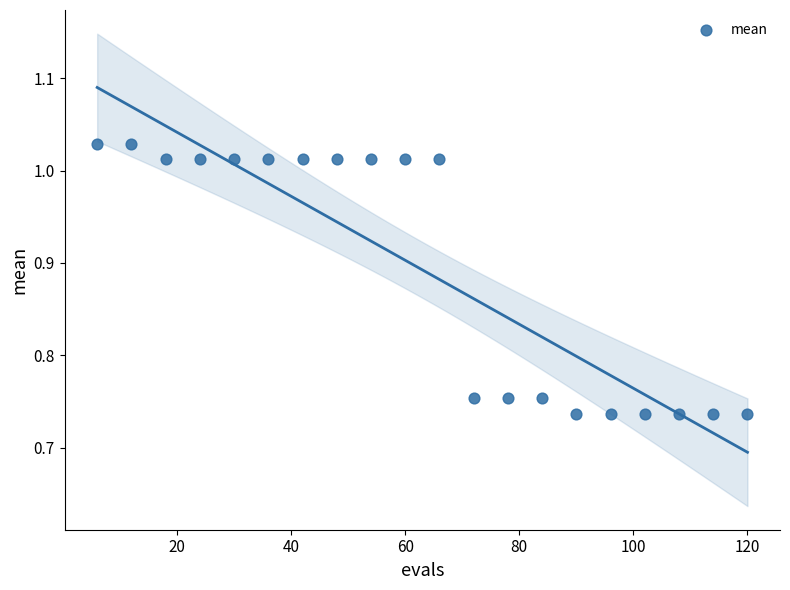

What is the range of Y values (max minus min)?

0.3